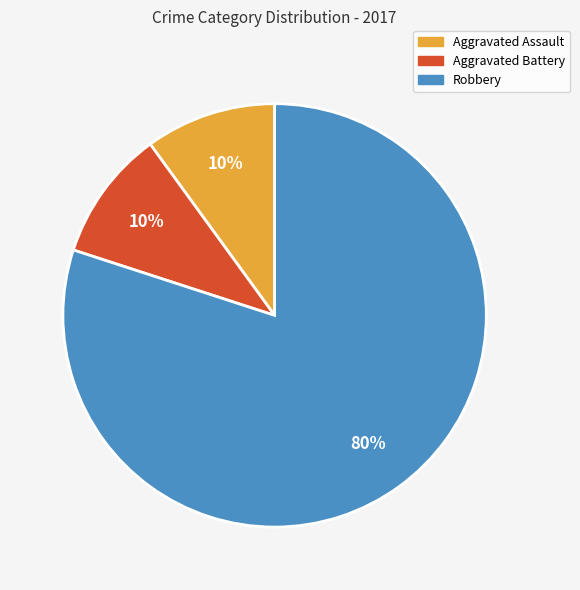

Which category has the biggest portion of the pie?

Robbery